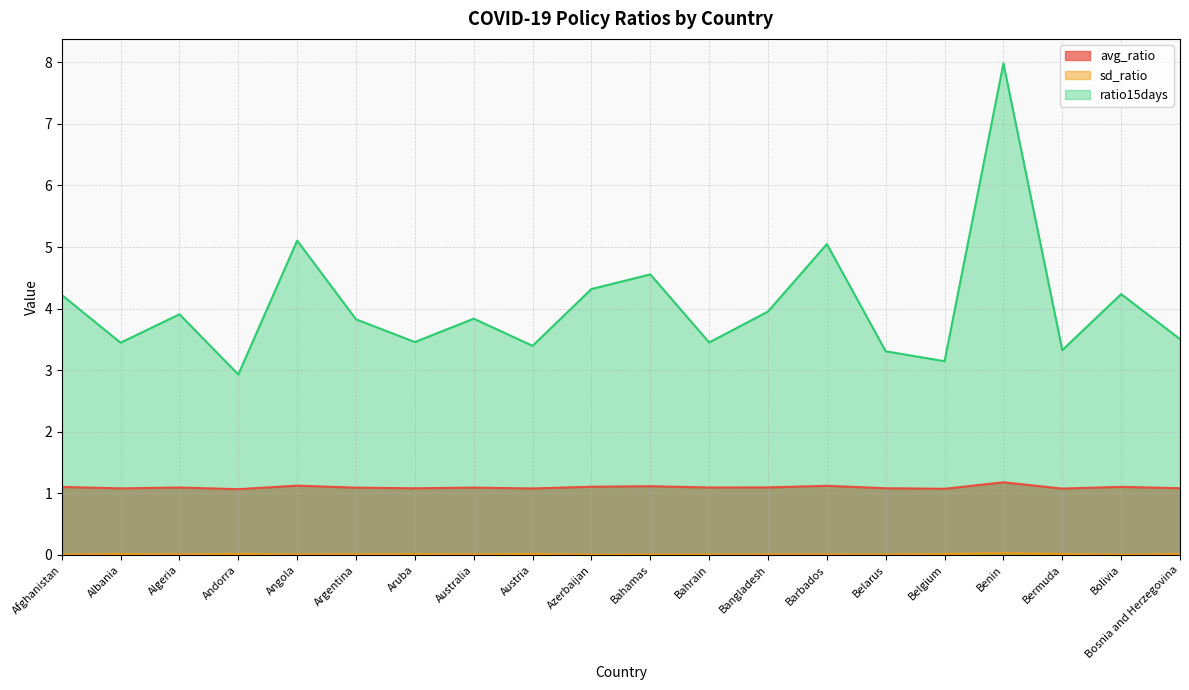

Reading right to left, extract all data points from this chart.

avg_ratio: 1.1	1.1	1.1	1.2	1.1	1.1	1.1	1.1	1.1	1.1	1.1	1.1	1.1	1.1	1.1	1.1	1.1	1.1	1.1	1.1
sd_ratio: 0.0	0.0	0.0	0.0	0.0	0.0	0.0	0.0	0.0	0.0	0.0	0.0	0.0	0.0	0.0	0.0	0.0	0.0	0.0	0.0
ratio15days: 3.5	4.2	3.3	8.0	3.1	3.3	5.0	4.0	3.5	4.6	4.3	3.4	3.8	3.5	3.8	5.1	2.9	3.9	3.4	4.2